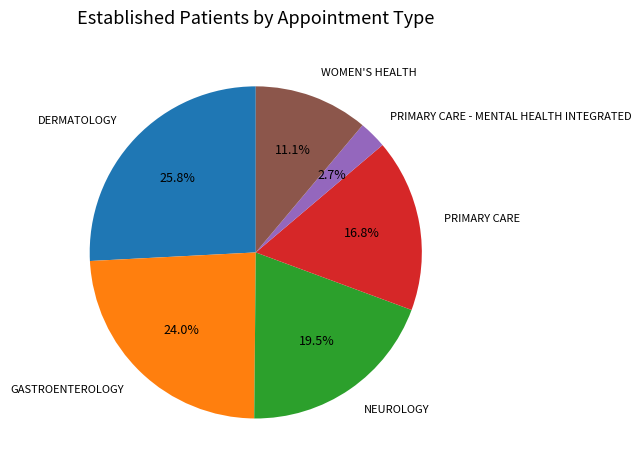

The PRIMARY CARE - MENTAL HEALTH INTEGRATED slice represents 3% of the pie. True or false?

True